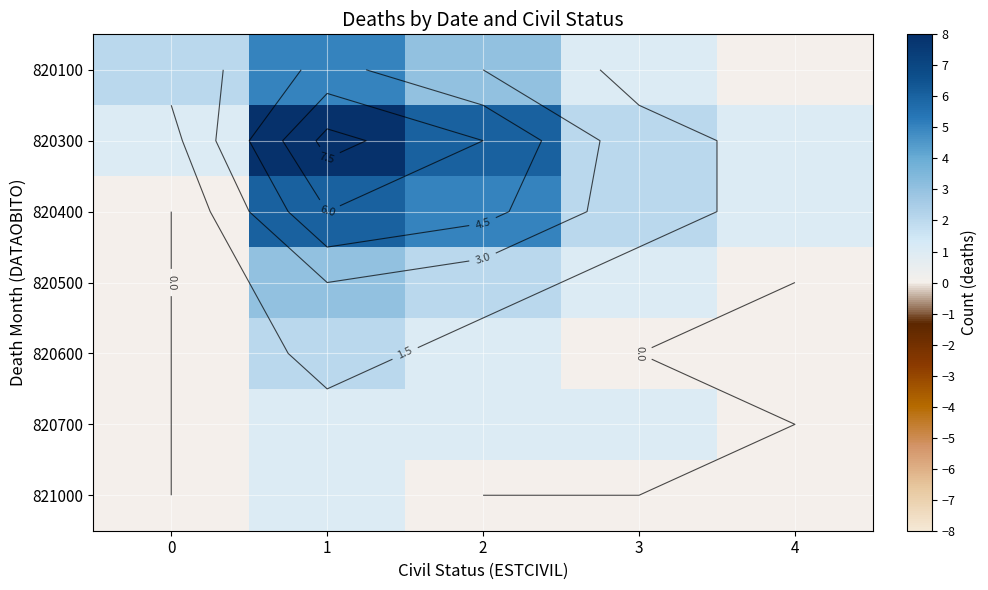

At which category is the sum across all series the highest?

1